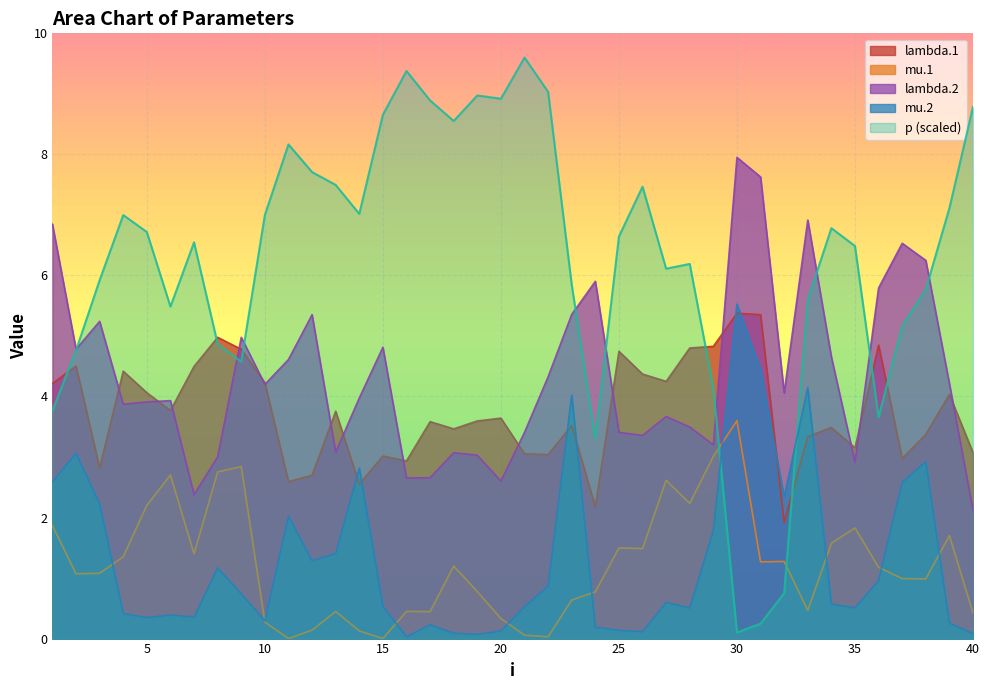

After their last crossing, which series has the higher values: p or mu.2?

p